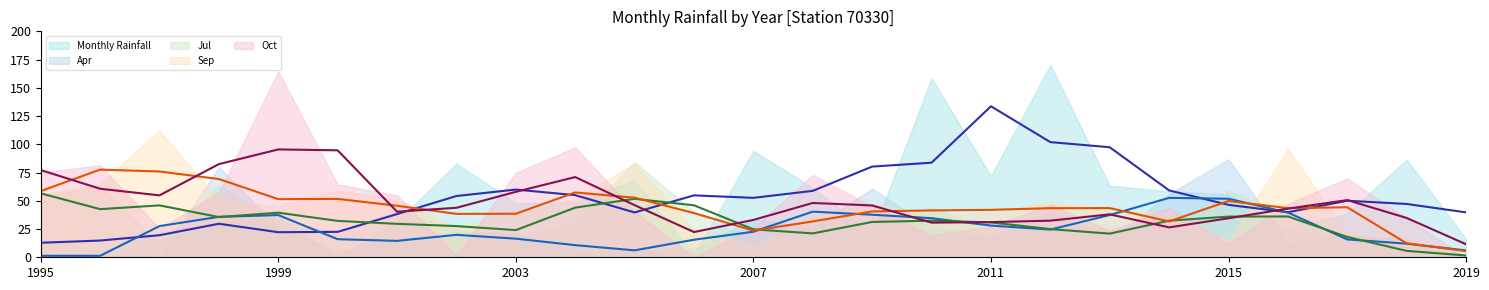

Read the Monthly Rainfall (trend) value at 2019.

38.2